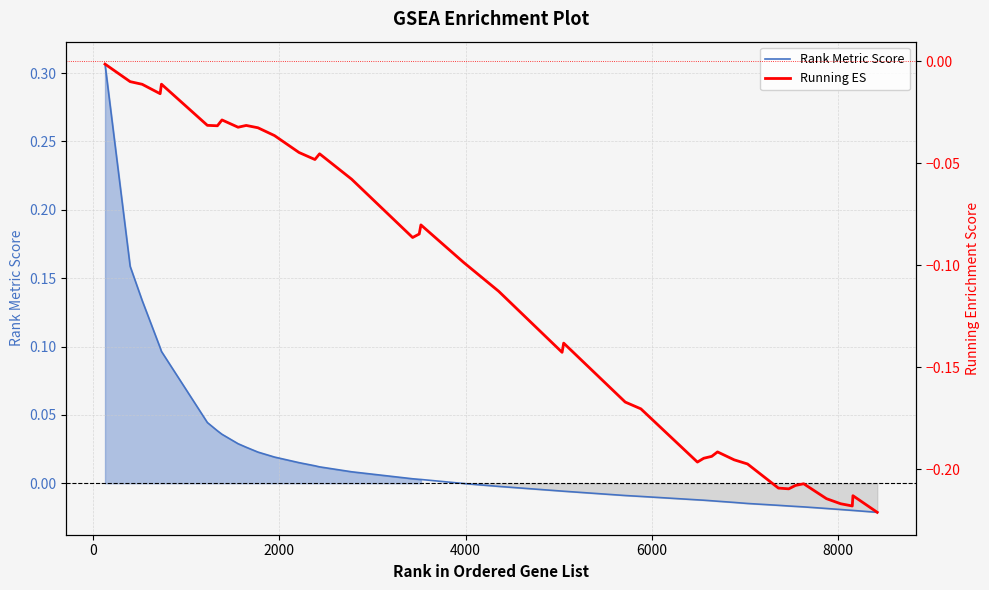

What is the difference between the second highest and minimum values in the Running ES series?

0.2